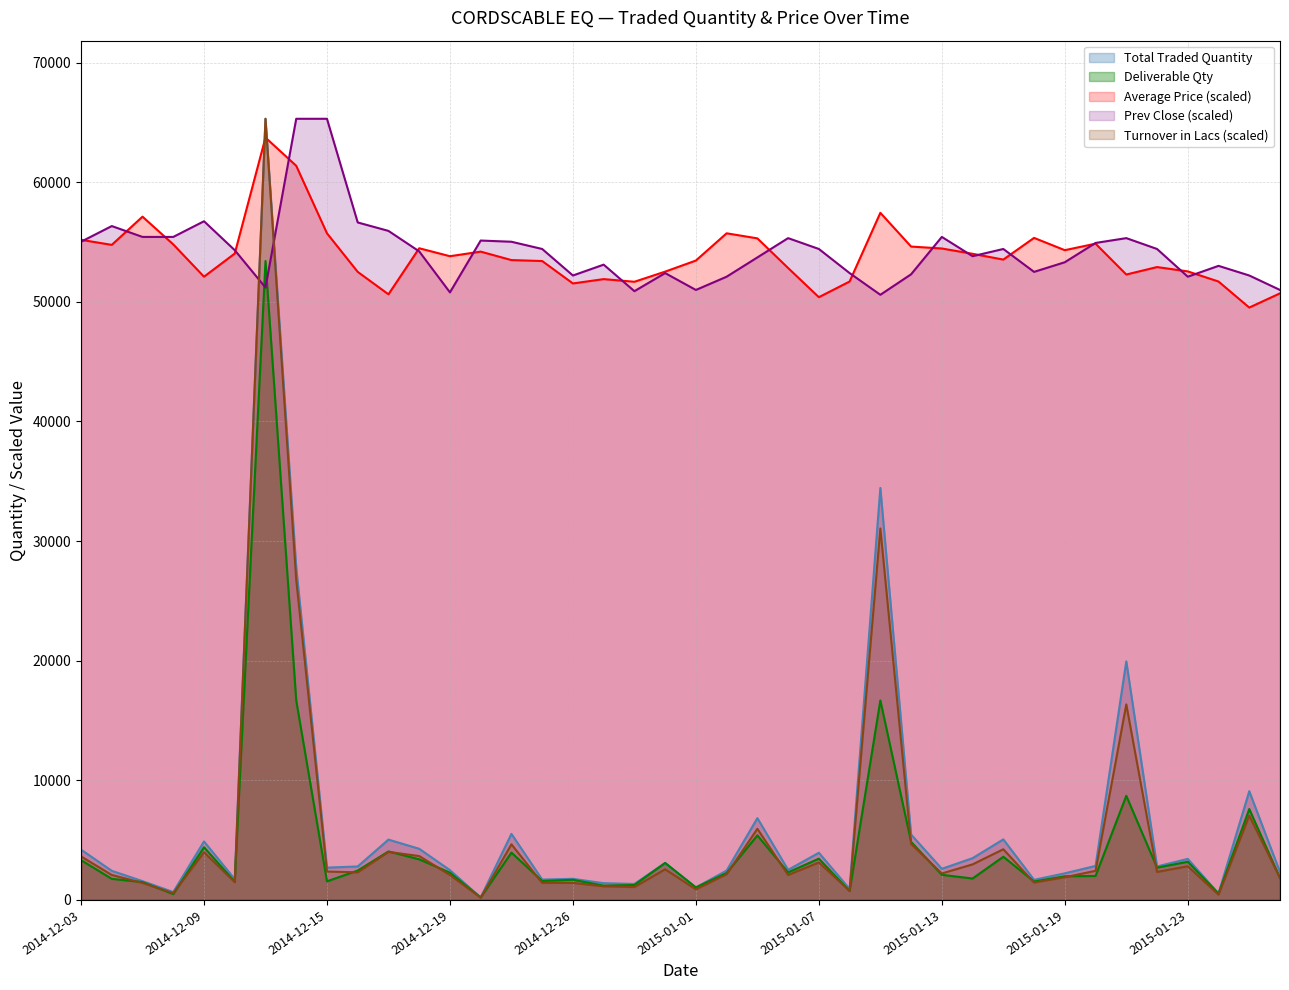

Rank the categories by Turnover in Lacs value from lowest to highest.

2014-12-22, 2015-01-27, 2014-12-08, 2015-01-08, 2015-01-01, 2014-12-30, 2014-12-29, 2014-12-05, 2014-12-24, 2014-12-26, 2015-01-16, 2014-12-10, 2015-01-29, 2015-01-19, 2014-12-04, 2014-12-19, 2015-01-06, 2015-01-02, 2015-01-13, 2014-12-16, 2015-01-22, 2014-12-15, 2015-01-20, 2014-12-31, 2015-01-23, 2015-01-14, 2015-01-07, 2014-12-03, 2014-12-18, 2014-12-09, 2014-12-17, 2015-01-15, 2014-12-23, 2015-01-12, 2015-01-05, 2015-01-28, 2015-01-21, 2014-12-12, 2015-01-09, 2014-12-11